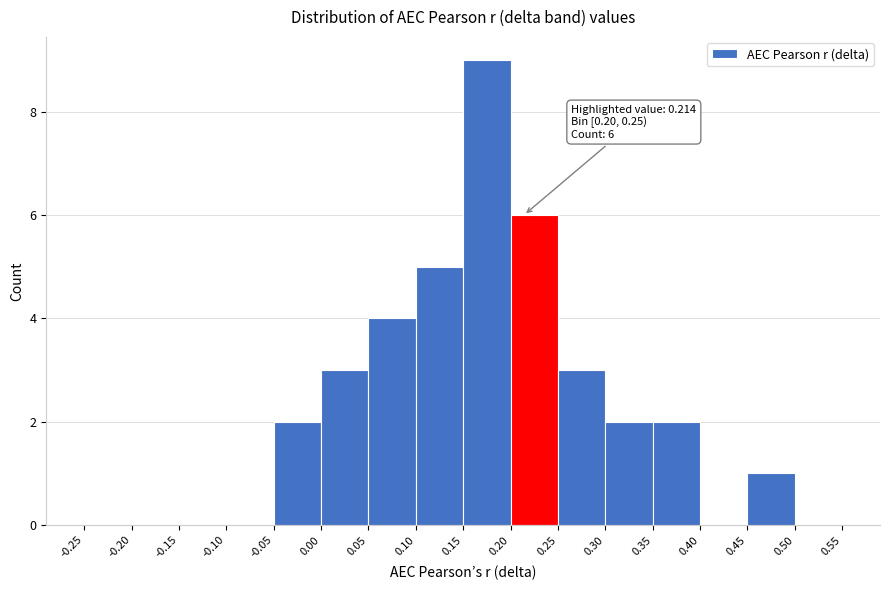

Over which range of the x-axis is the bar tallest?

0.15 to 0.20